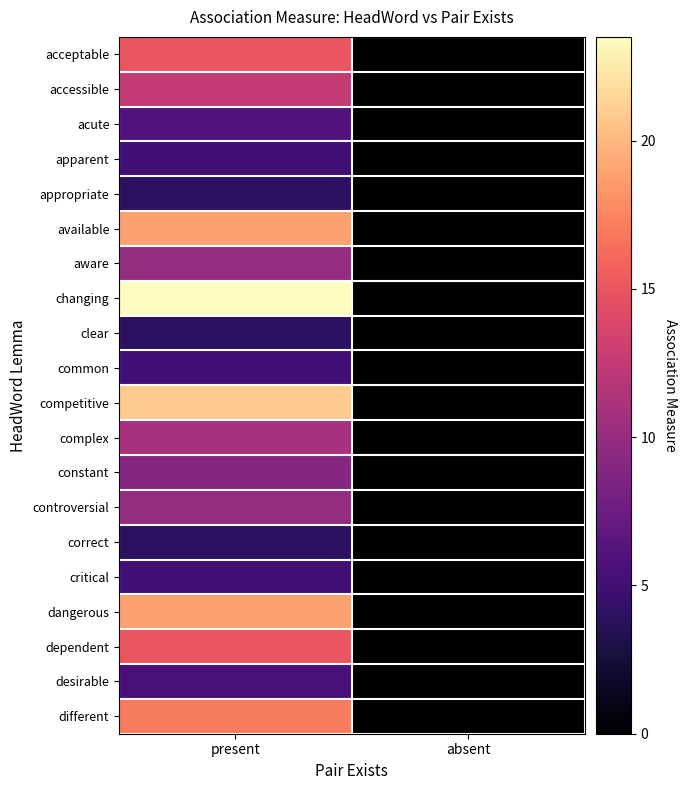

Reading left to right, list all the values displayed in this chart.

acceptable: present=15.0	absent=0.0
accessible: present=12.5	absent=0.0
acute: present=6.0	absent=0.0
apparent: present=5.0	absent=0.0
appropriate: present=4.0	absent=0.0
available: present=19.0	absent=0.0
aware: present=10.0	absent=0.0
changing: present=23.5	absent=0.0
clear: present=4.0	absent=0.0
common: present=5.0	absent=0.0
competitive: present=21.0	absent=0.0
complex: present=11.0	absent=0.0
constant: present=9.0	absent=0.0
controversial: present=10.0	absent=0.0
correct: present=4.0	absent=0.0
critical: present=5.0	absent=0.0
dangerous: present=19.0	absent=0.0
dependent: present=15.0	absent=0.0
desirable: present=5.5	absent=0.0
different: present=17.0	absent=0.0